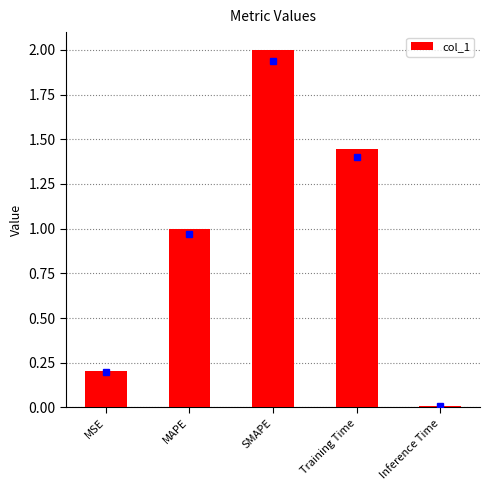

Rank the categories by value from lowest to highest.

Inference Time, MSE, MAPE, Training Time, SMAPE